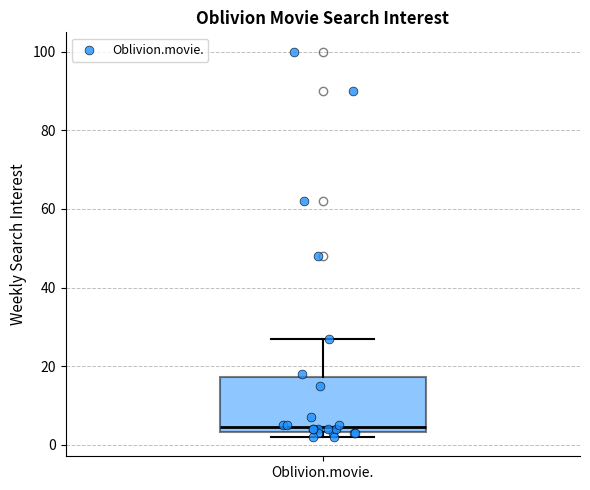

Where does the upper whisker of the box for Oblivion.movie. end on the y-axis? The values are not printed on the chart, so give them approximately, as read against the axis.

28